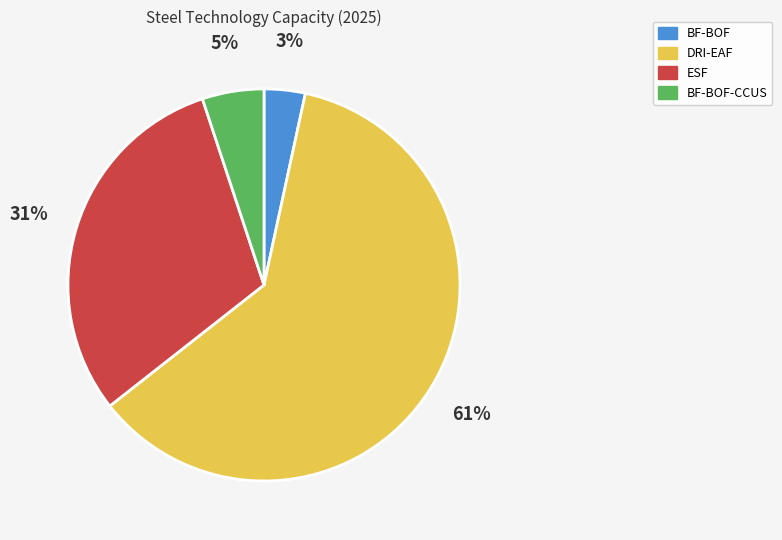

Rank the categories by value from lowest to highest.

BF-BOF, BF-BOF-CCUS, ESF, DRI-EAF